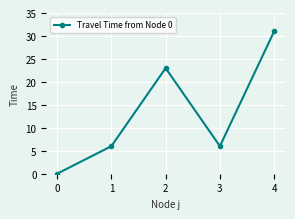

What is the maximum value shown in the chart?

31